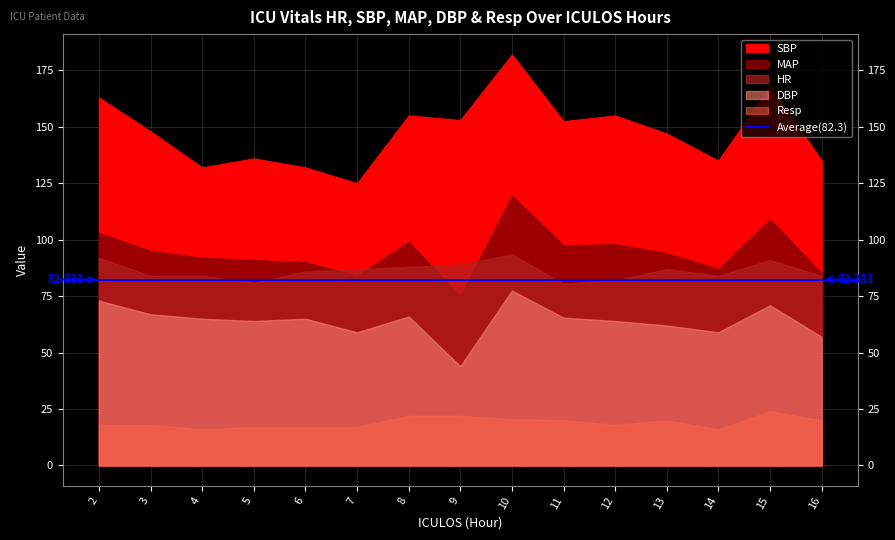

How many data points in HR are above 86?

7